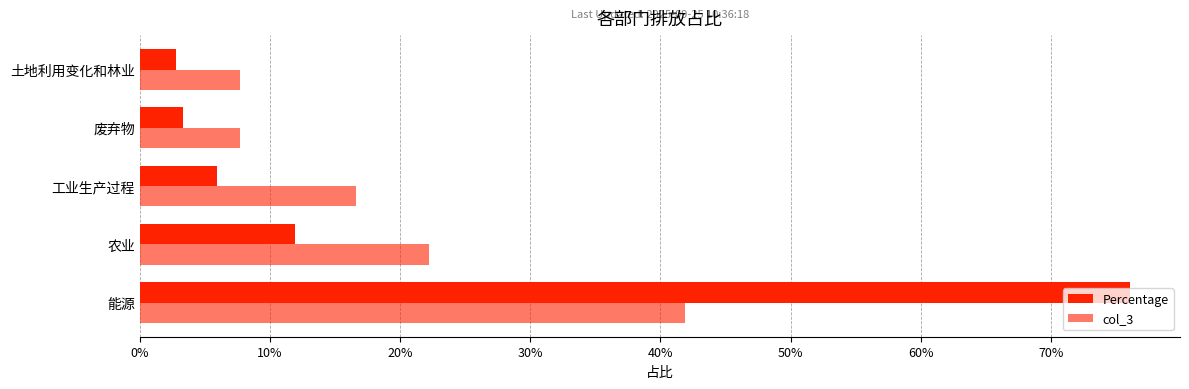

Reading left to right, list all the values displayed in this chart.

Percentage: 0.8	0.1	0.1	0.0	0.0
col_3: 0.4	0.2	0.2	0.1	0.1